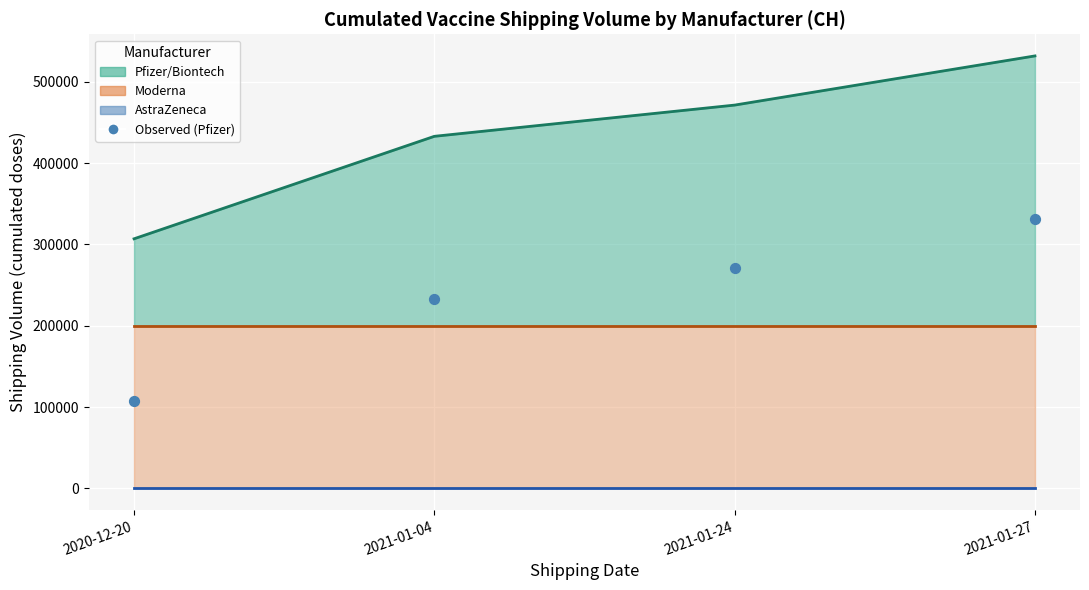

At how many categories does at least one series exceed 417769?

3